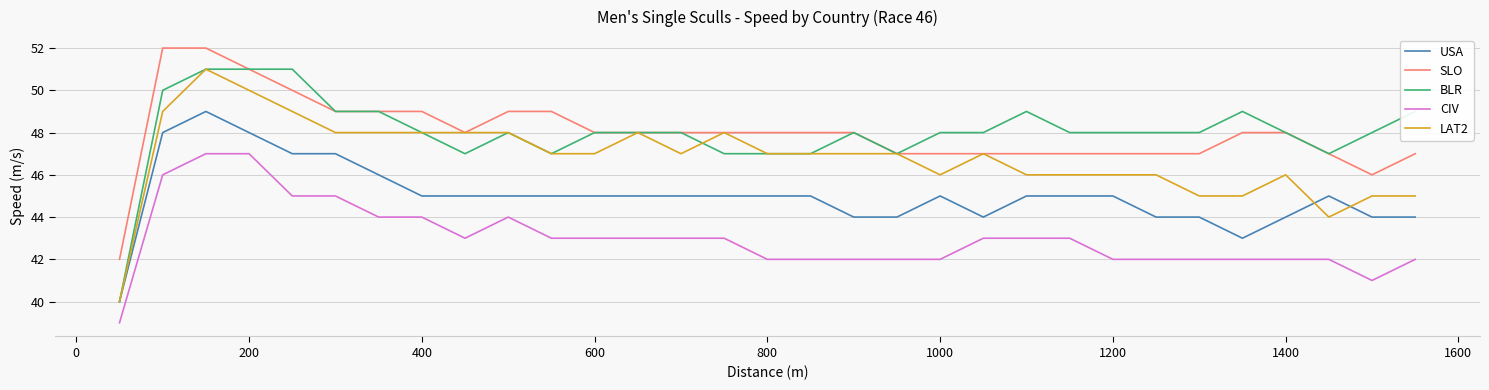

What is the difference between the second highest and minimum values in the CIV series?

8